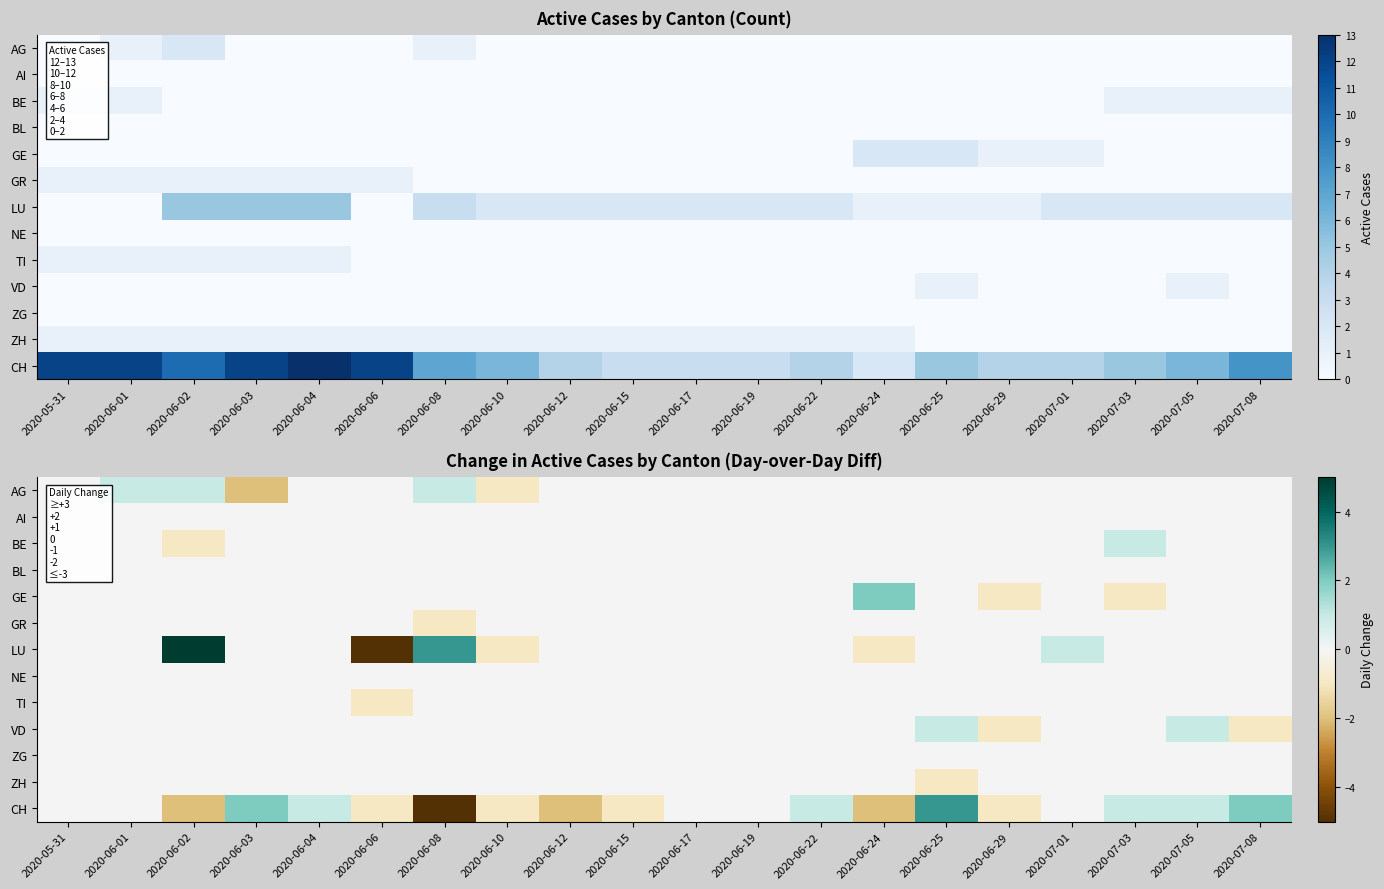

Which has a higher value, 2020-06-03 or 2020-06-19?

2020-06-19